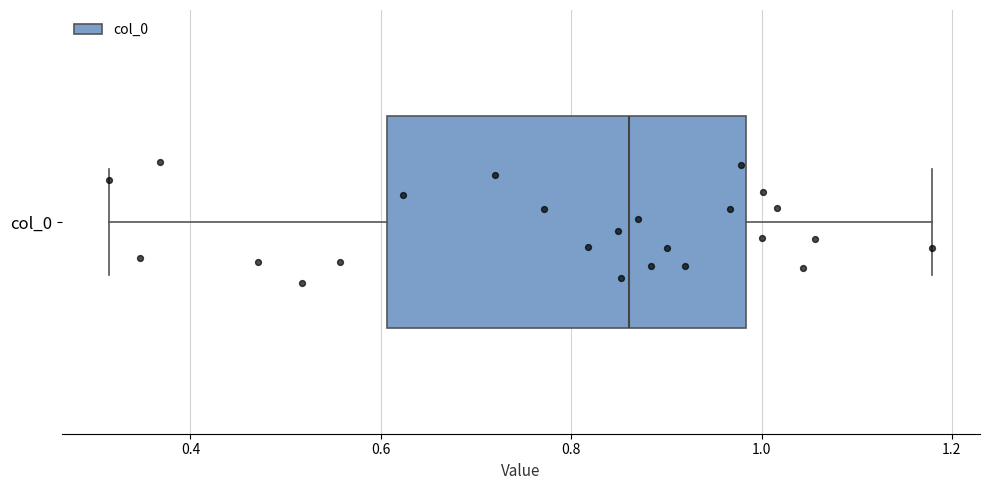

Read this box plot against the x-axis: the position of the median line, the range covered by the box, and the ends of both whiskers. The values are not printed on the chart, so give them approximately, as read against the axis.

median 0.86, box 0.60 to 0.98, whiskers 0.32 to 1.18